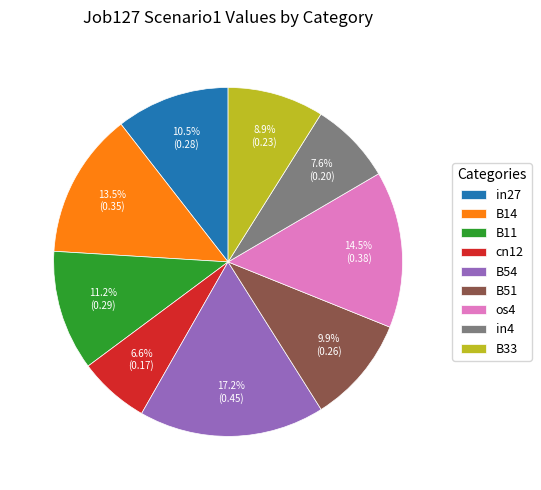

What percentage is the cn12 slice, to the nearest percent?

7%